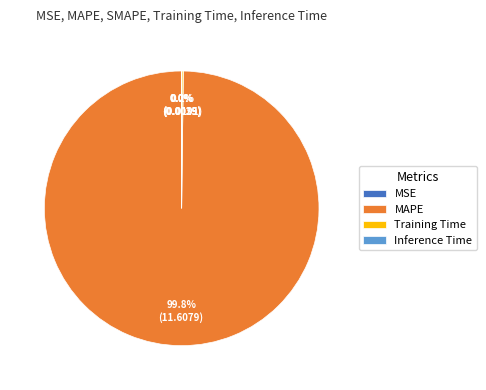

To the nearest percent, what is the difference between the largest and smallest slice percentages?

100%